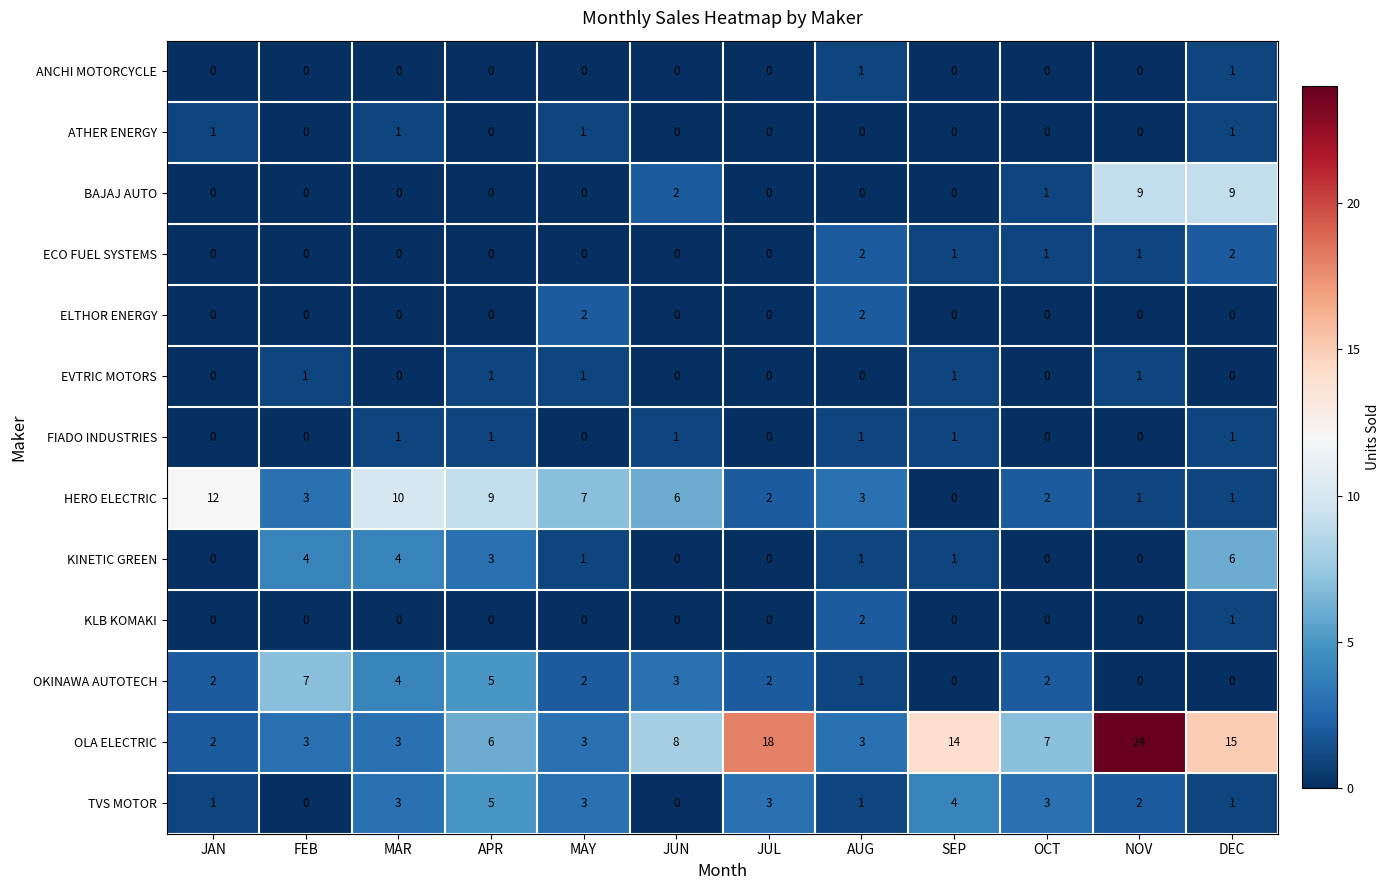

How many ELTHOR ENERGY values are between 0 and 1?

10